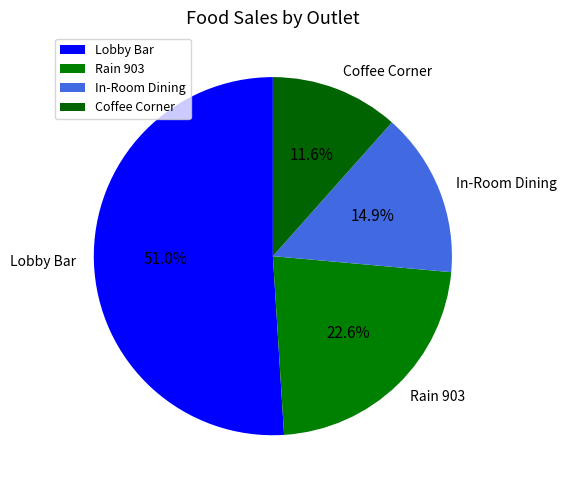

Rank the categories by value from lowest to highest.

Coffee Corner, In-Room Dining, Rain 903, Lobby Bar